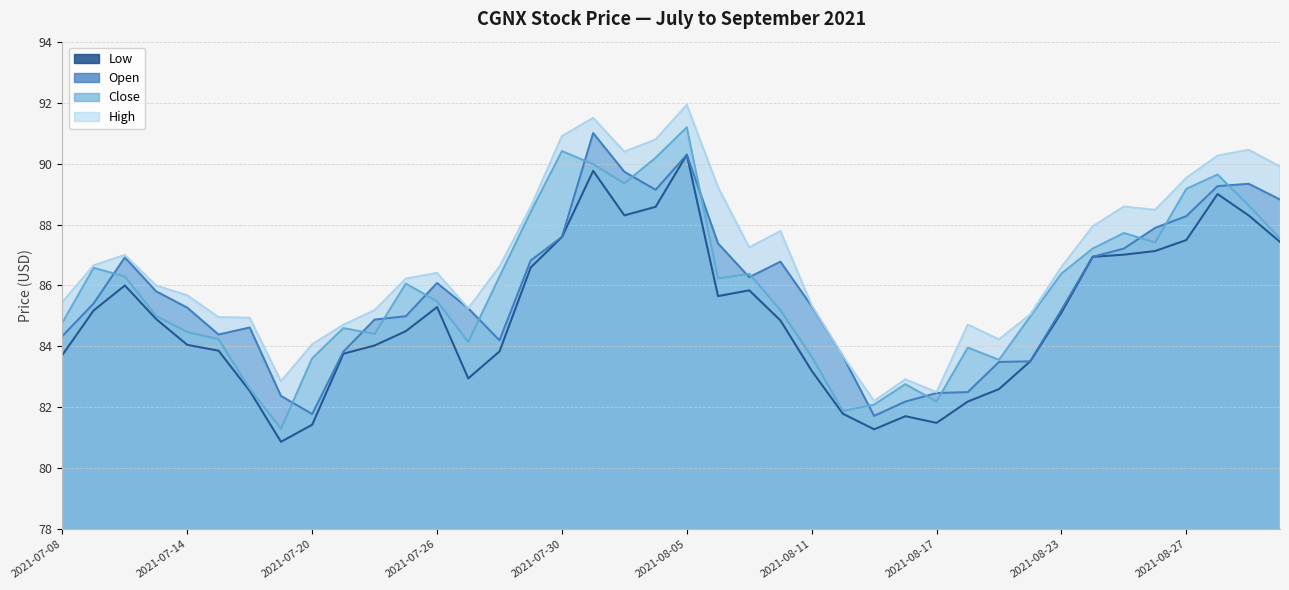

How many lines are shown in the chart?

4